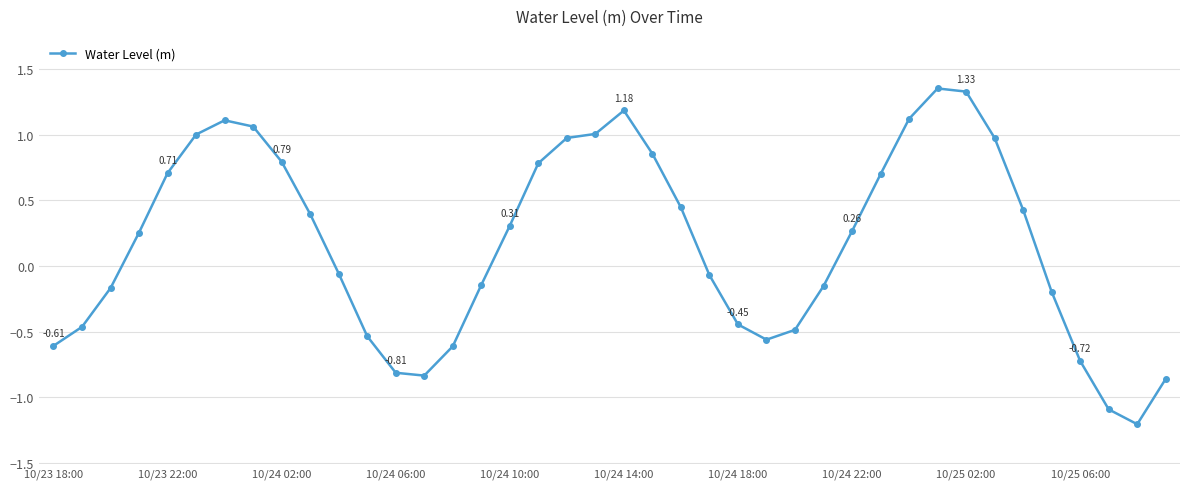

What is the difference between the maximum and second lowest values?

2.4